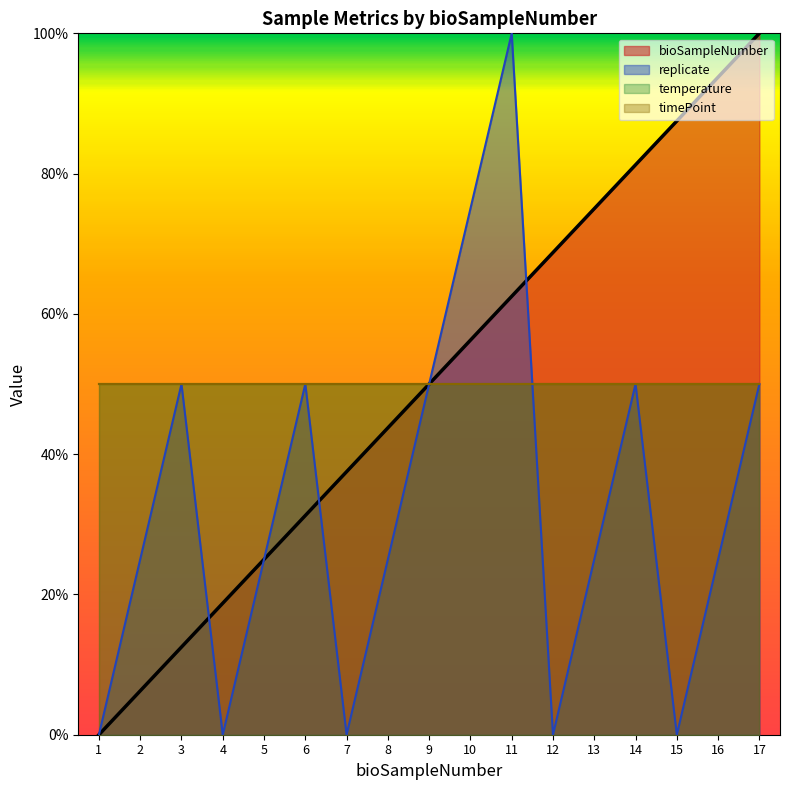

How many interior local valleys does the replicate series have?

4